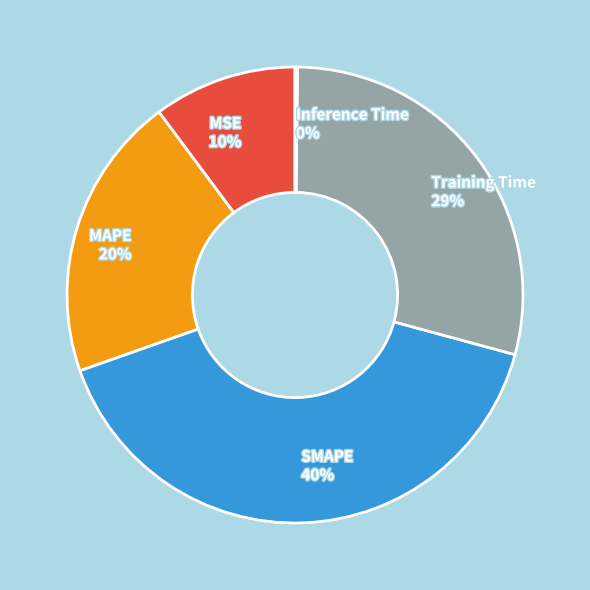

The Training Time slice represents 29% of the pie. True or false?

True